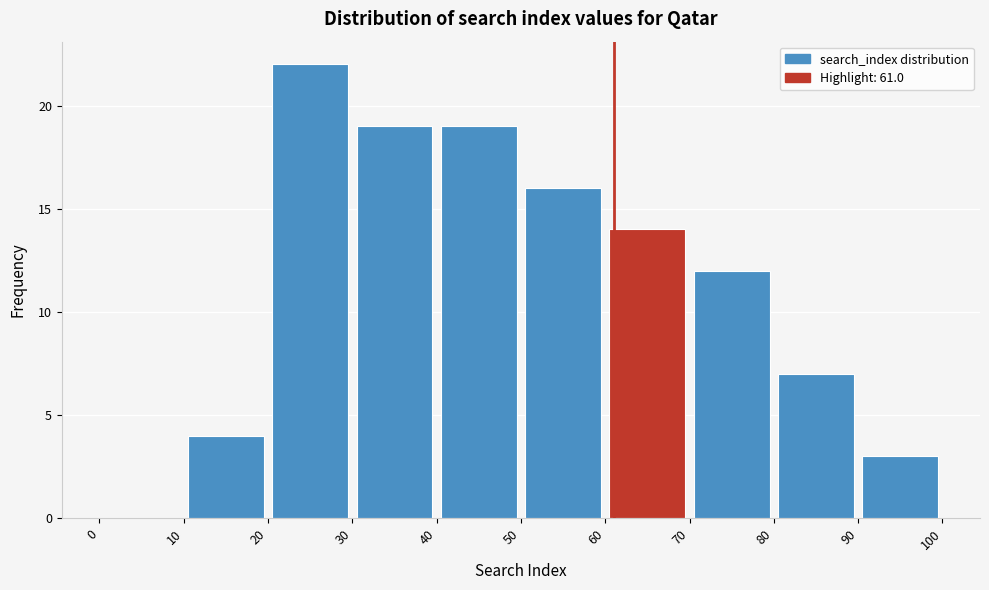

Reading left to right, list every bar in this chart as the range it spans on the x-axis followed by its height. The values are not printed on the chart, so give them approximately, as read against the axis.

0 to 10: 0
10 to 20: 4
20 to 30: 22
30 to 40: 19
40 to 50: 19
50 to 60: 16
60 to 70: 14
70 to 80: 12
80 to 90: 7
90 to 100: 3